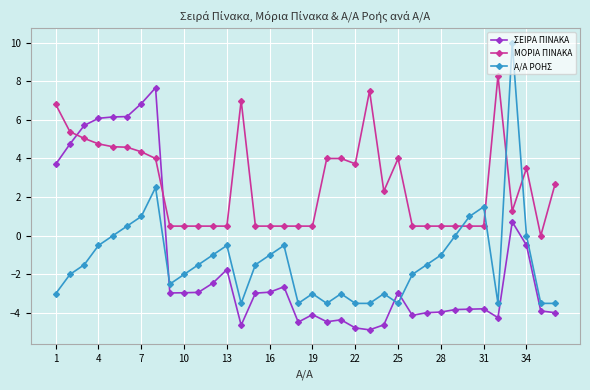

How many intersections are there between ΣΕΙΡΑ ΠΙΝΑΚΑ and ΜΟΡΙΑ ΠΙΝΑΚΑ?

2